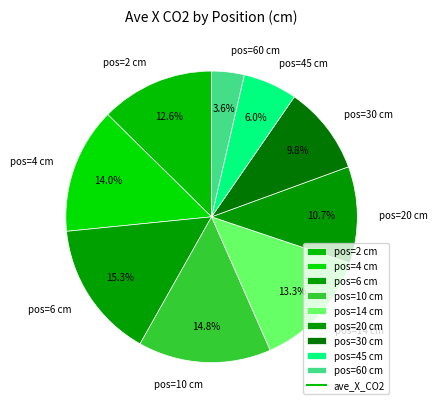

Which category has the smallest portion of the pie?

pos=60 cm